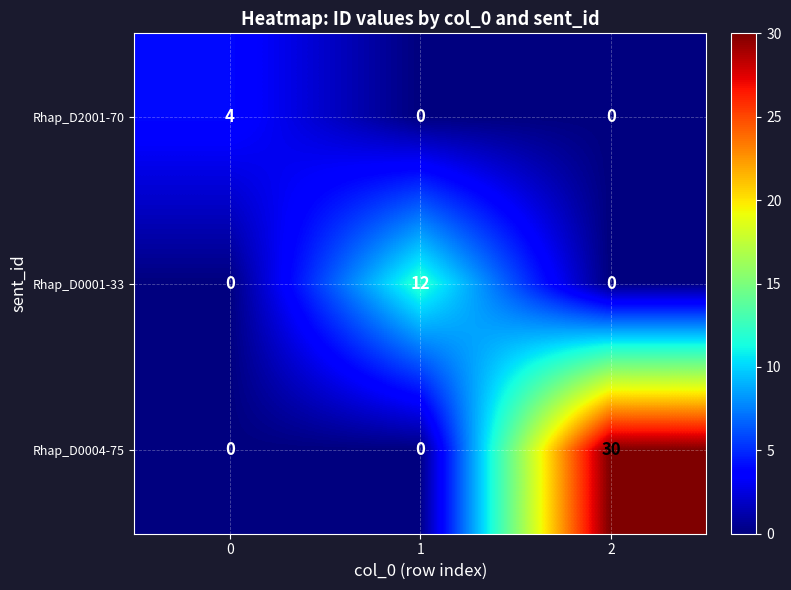

Rank the series by their average value, from lowest to highest.

Rhap_D2001-70, Rhap_D0001-33, Rhap_D0004-75